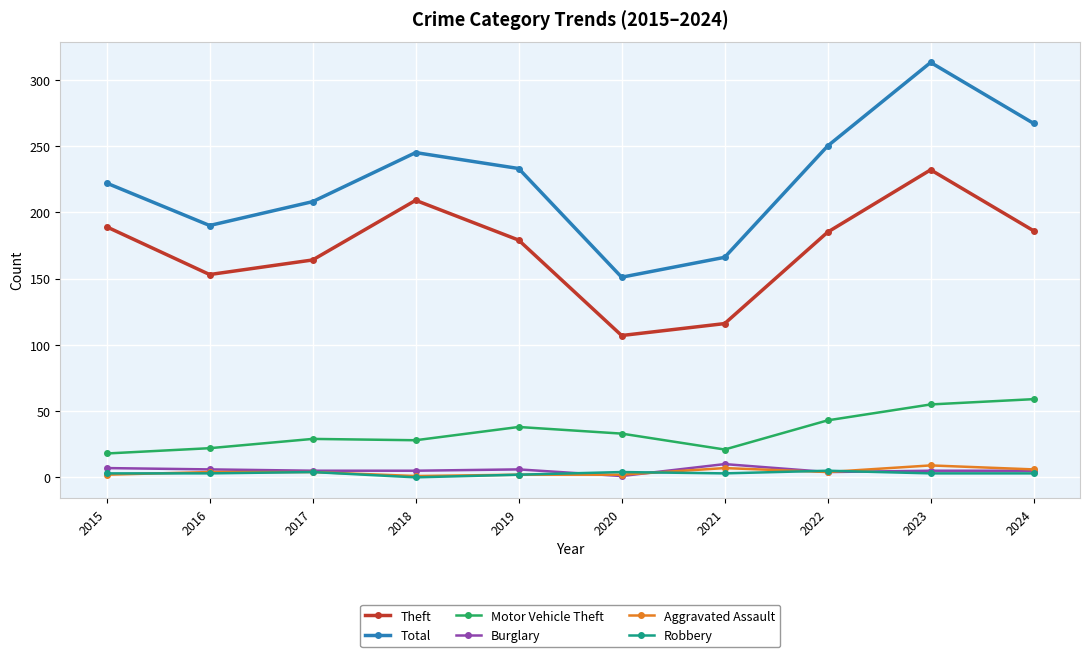

What is the maximum value for Total?

313